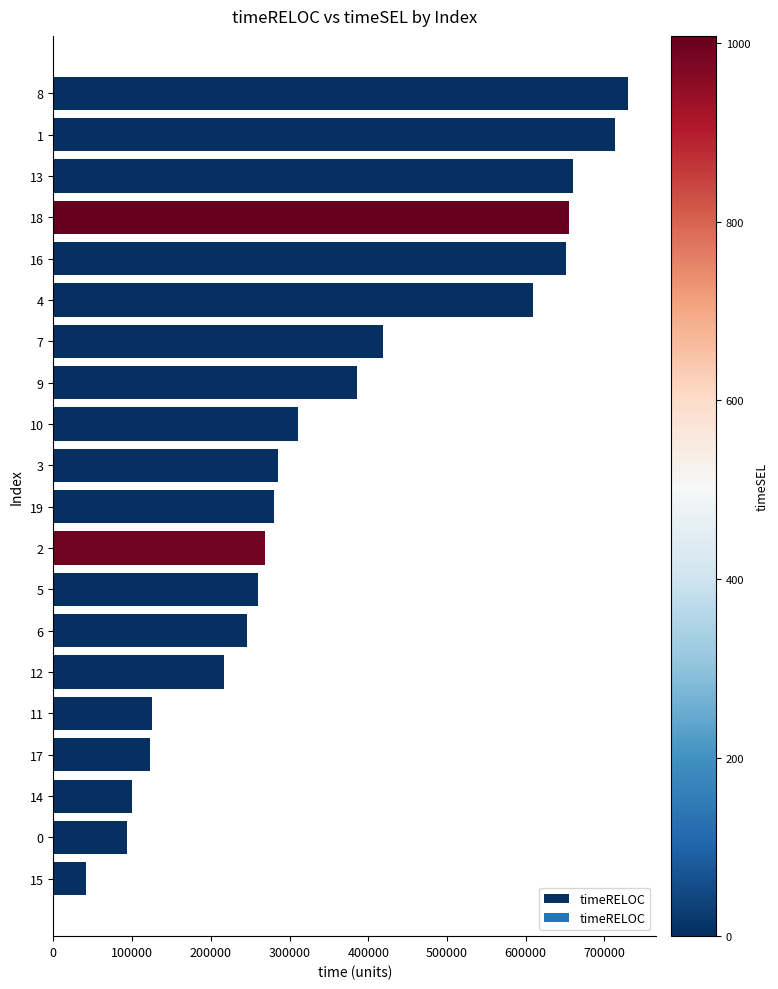

What is the difference between the values at 8 and 9?

343611